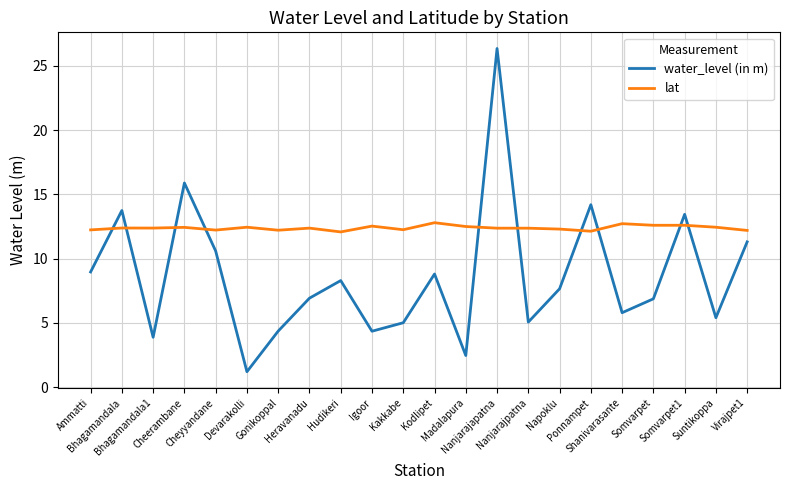

What is the difference between the maximum and minimum values in the water_level (in m) series?

25.1